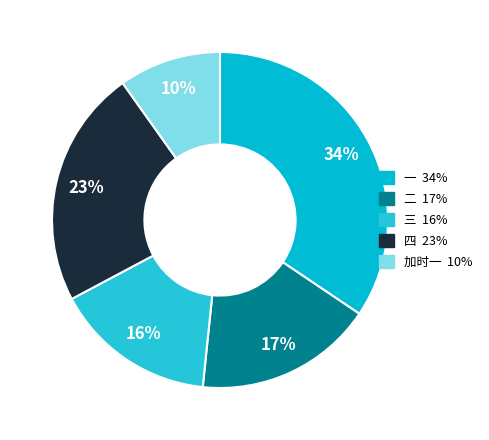

To the nearest percent, what is the combined percentage of 一 and 加时一?

44%